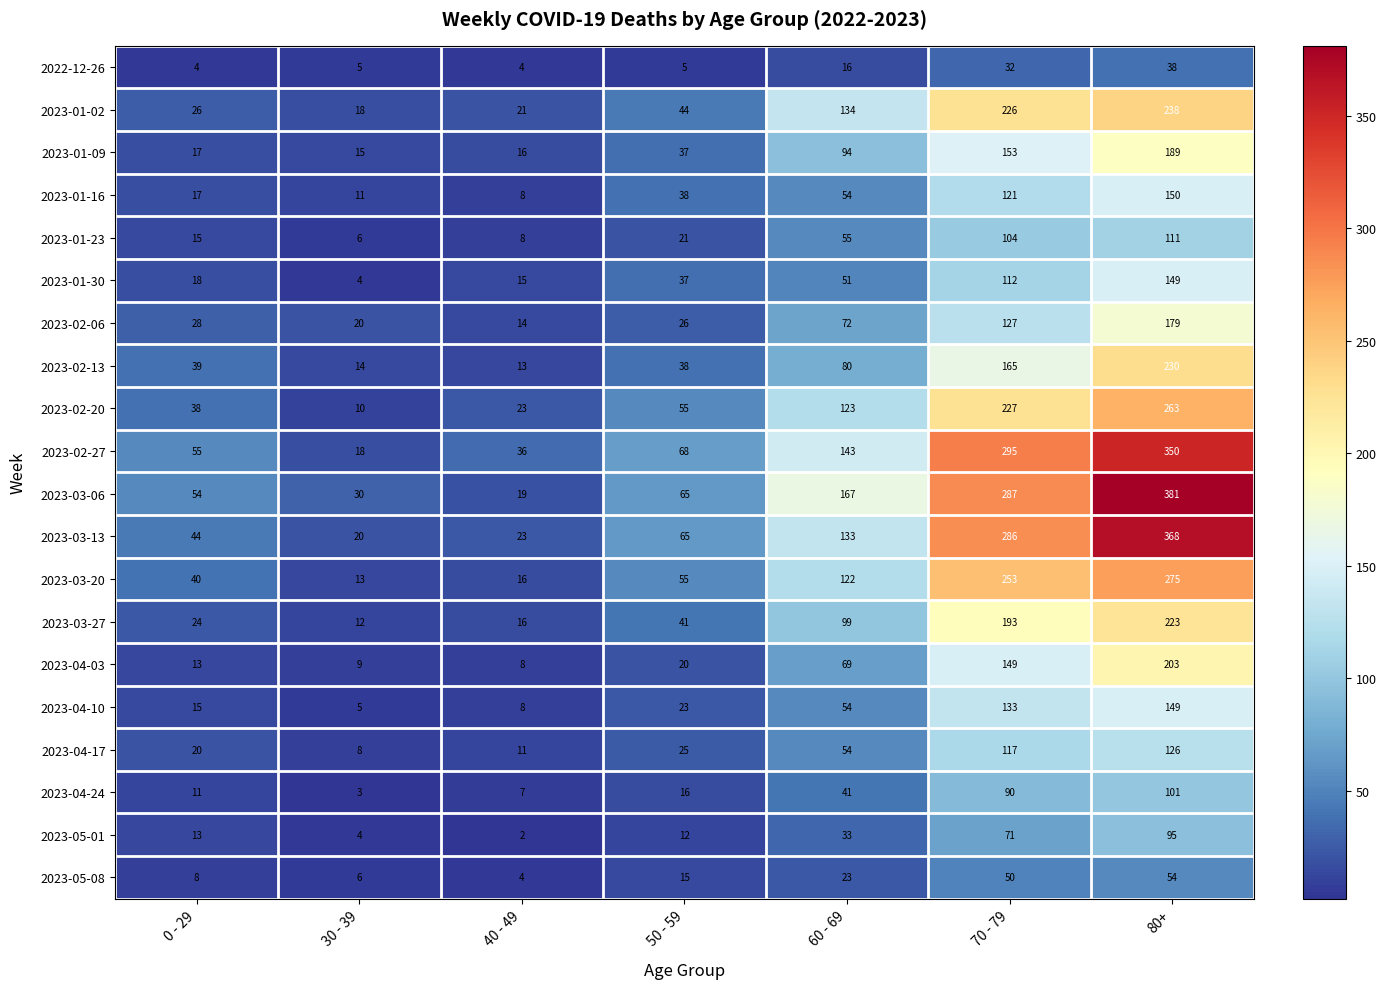

At which category is the sum across all series the highest?

80+